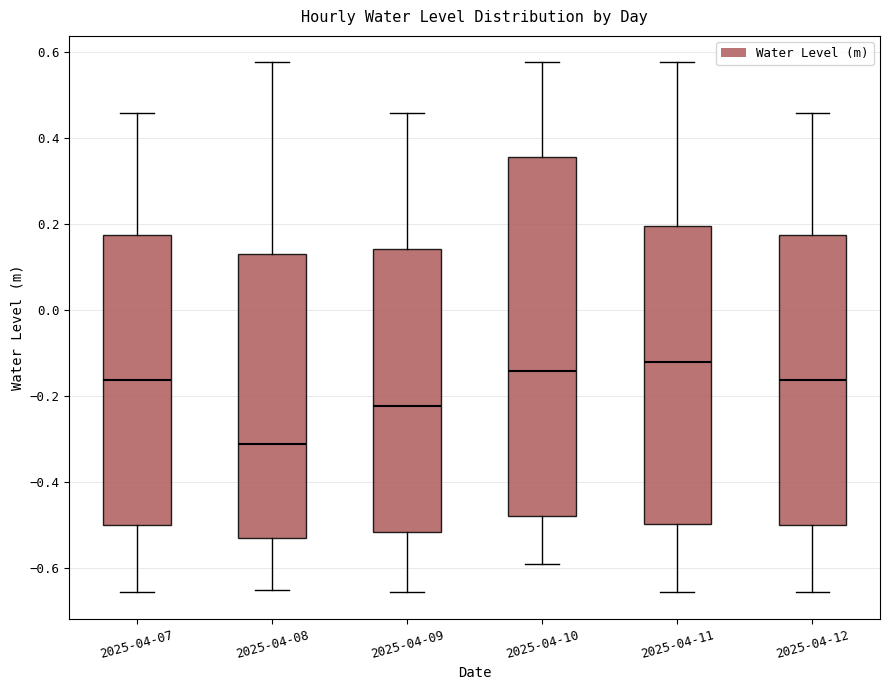

Where does the upper whisker of the box for 2025-04-09 end on the y-axis? The values are not printed on the chart, so give them approximately, as read against the axis.

0.46